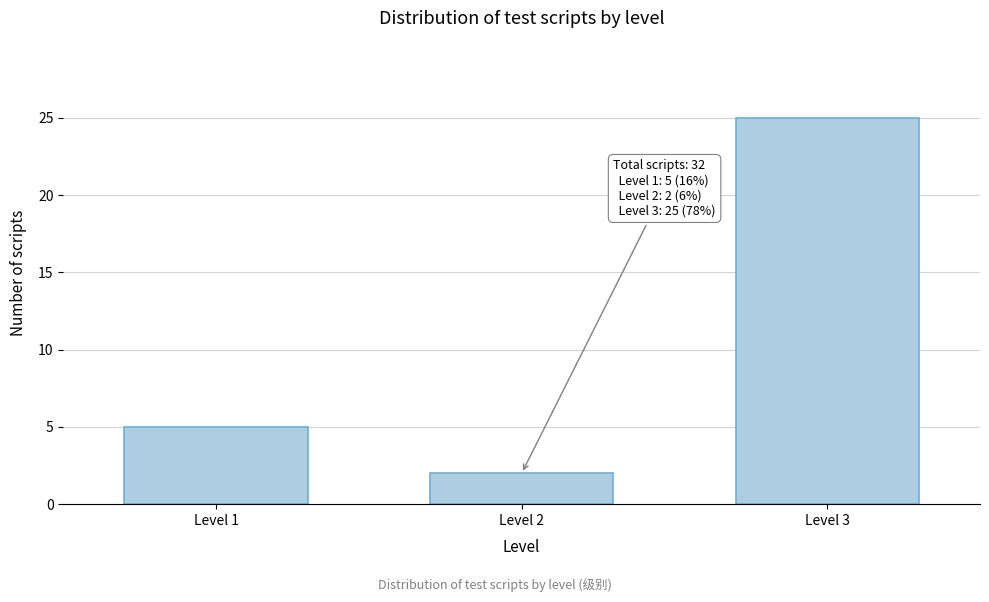

Reading left to right, extract all data points from this chart.

Level 1=5	Level 2=2	Level 3=25